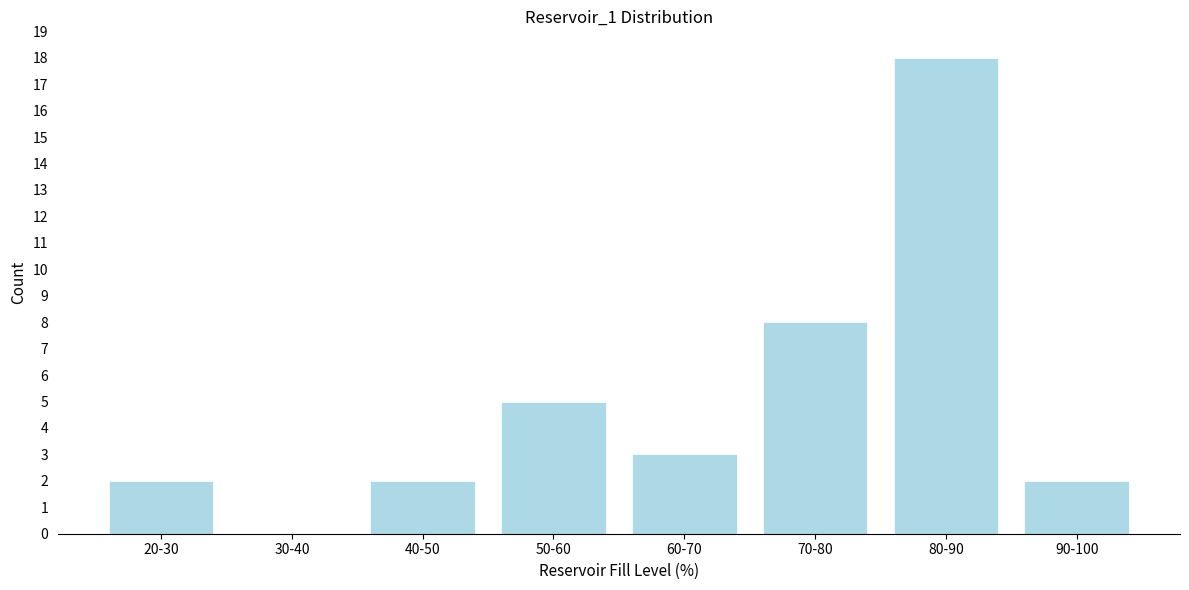

Reading left to right, list all the values displayed in this chart.

20-30=2	30-40=0	40-50=2	50-60=5	60-70=3	70-80=8	80-90=18	90-100=2